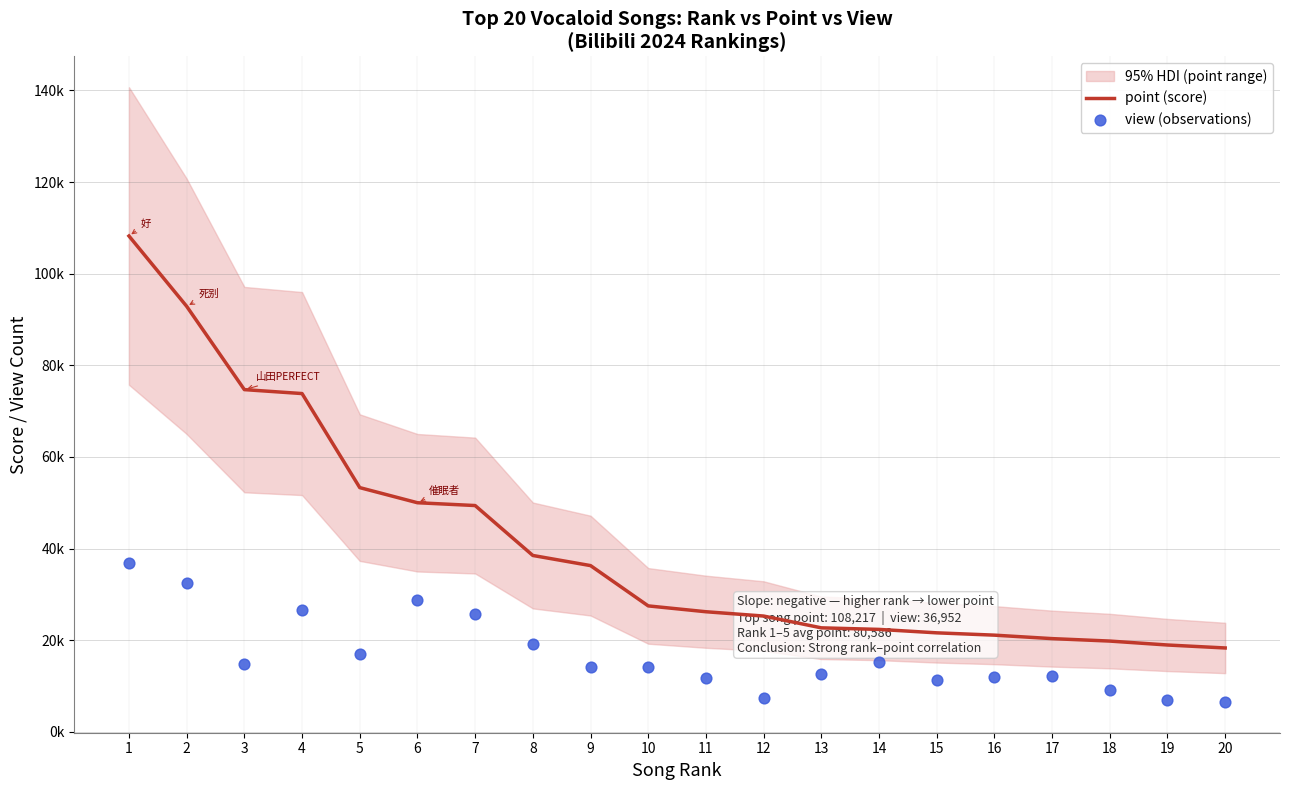

Is the value of point (score) at 12 greater than the value of view (observations) at 16?

Yes